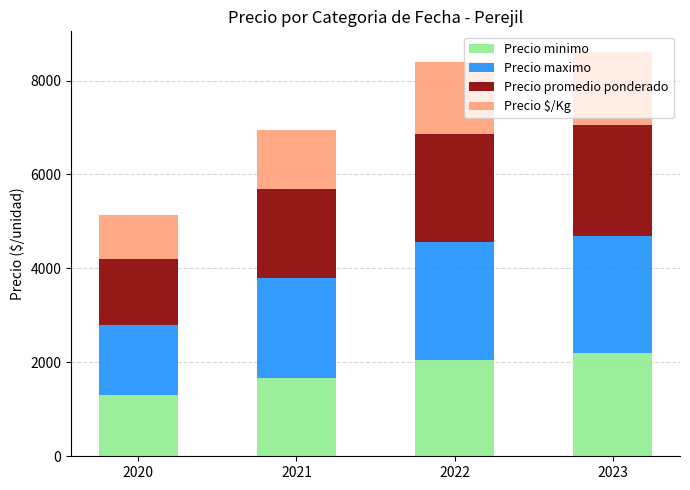

What is the maximum value for Precio minimo?

2200